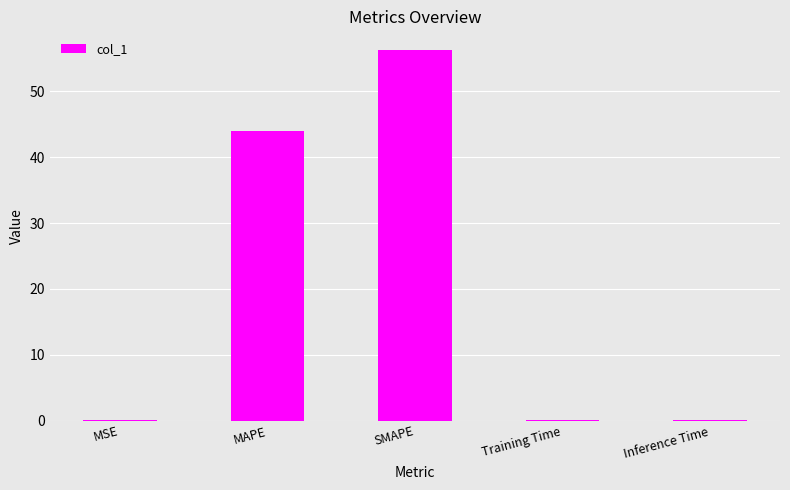

What is the greatest value displayed?

56.3